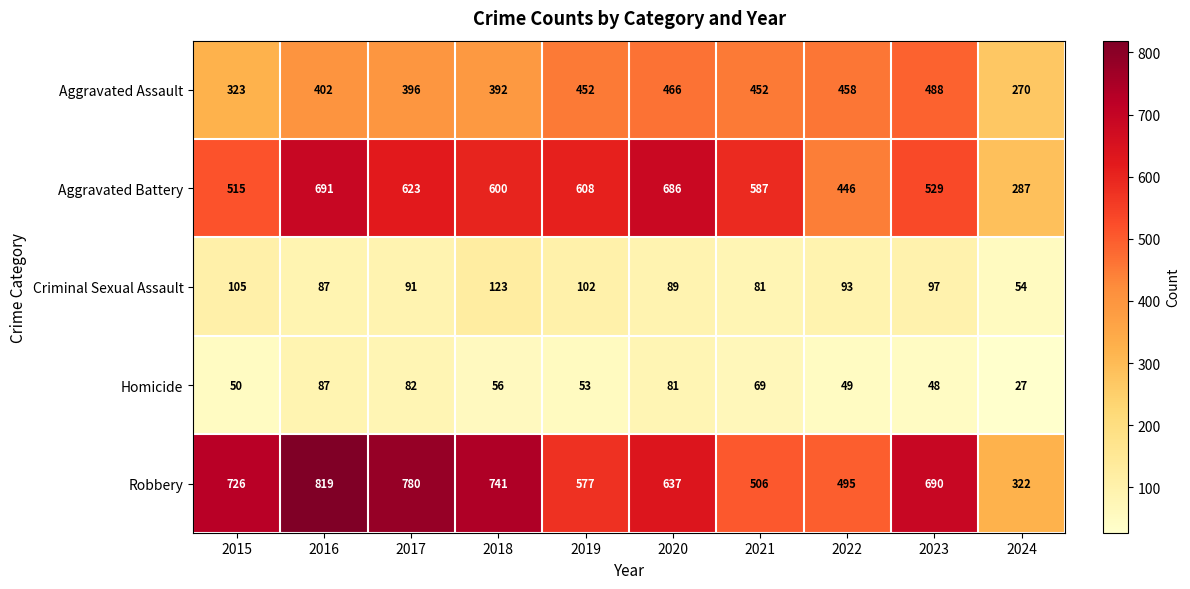

What is the minimum value shown in the chart?

27